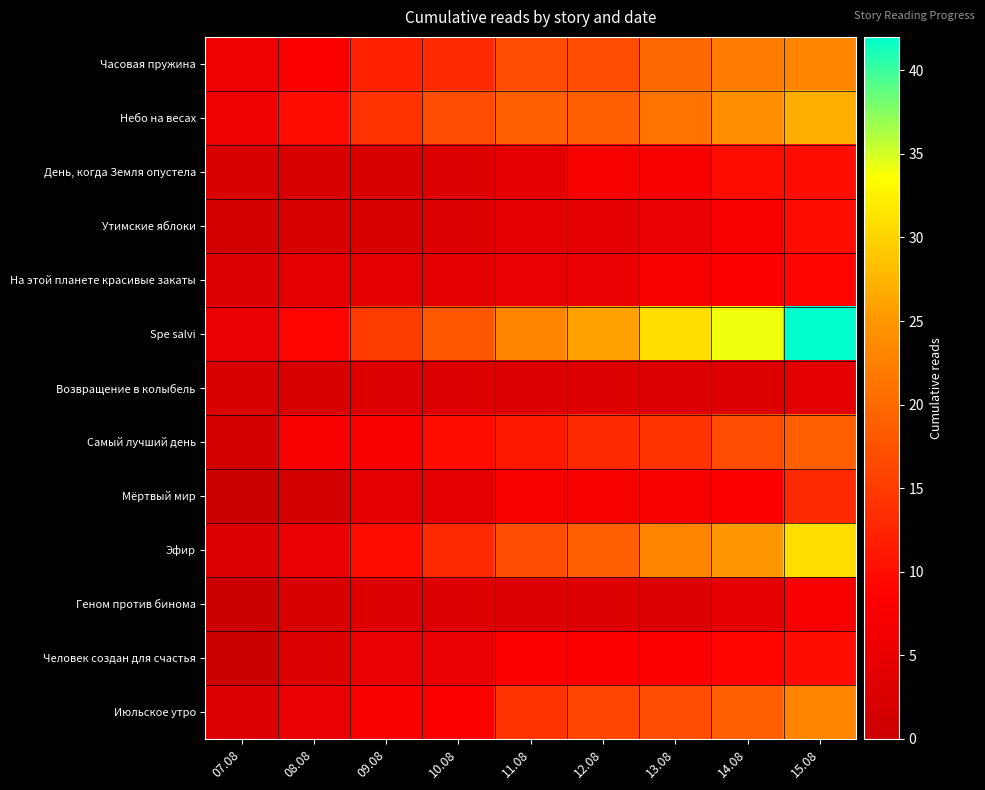

Which series has the largest total across all categories?

Spe salvi